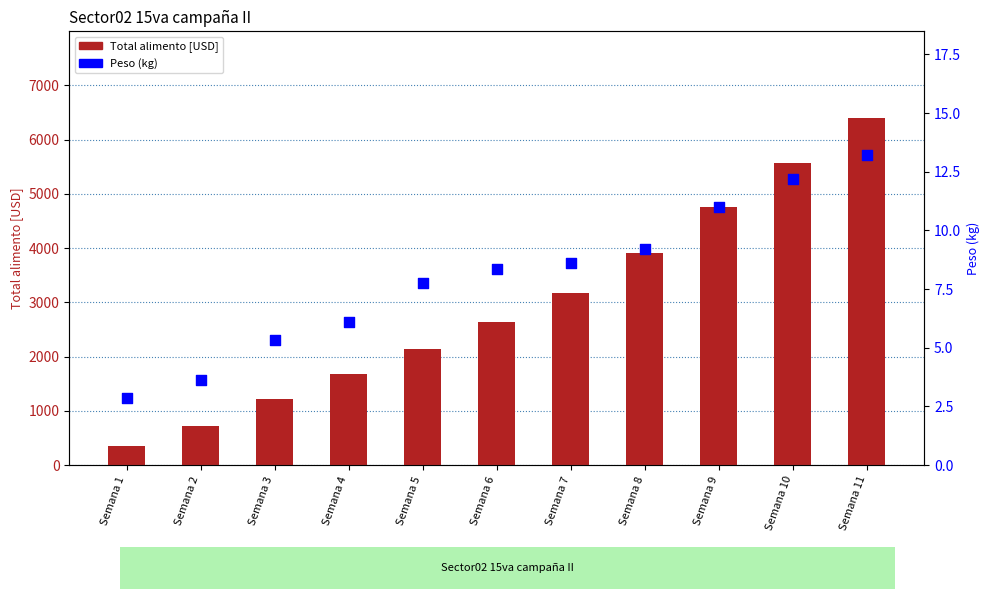

At which category is the sum across all series the highest?

Semana 11